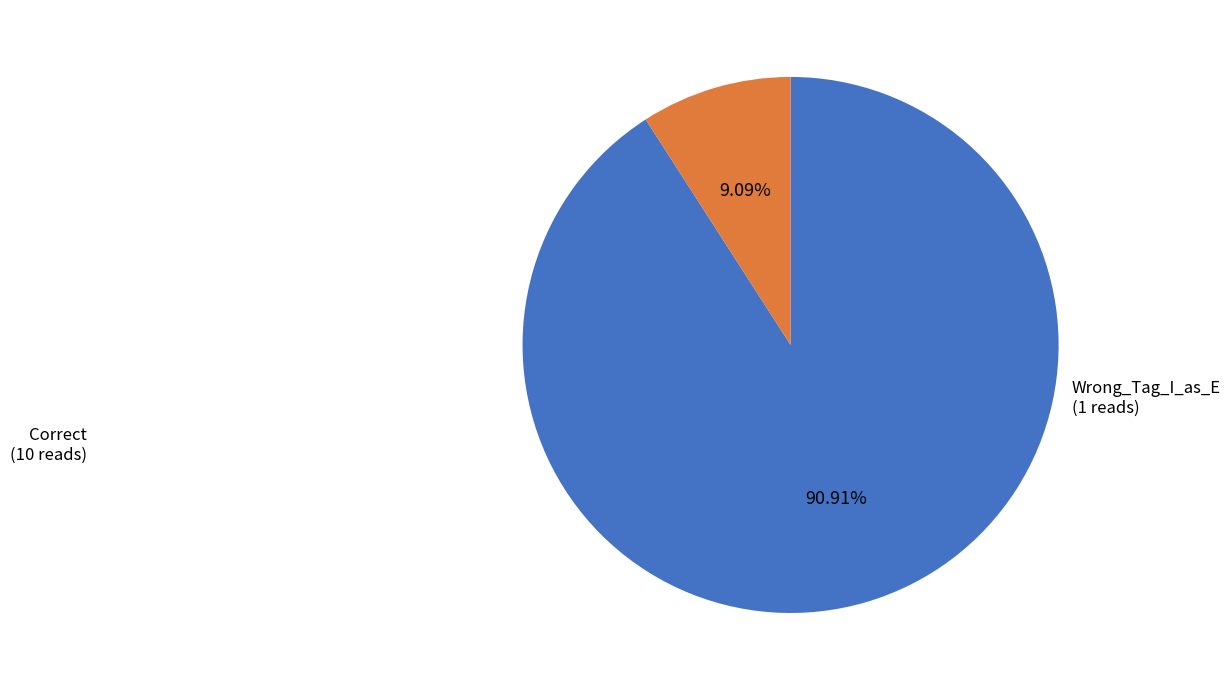

To the nearest percent, what portion does Wrong_Tag_I_as_E represent?

9%